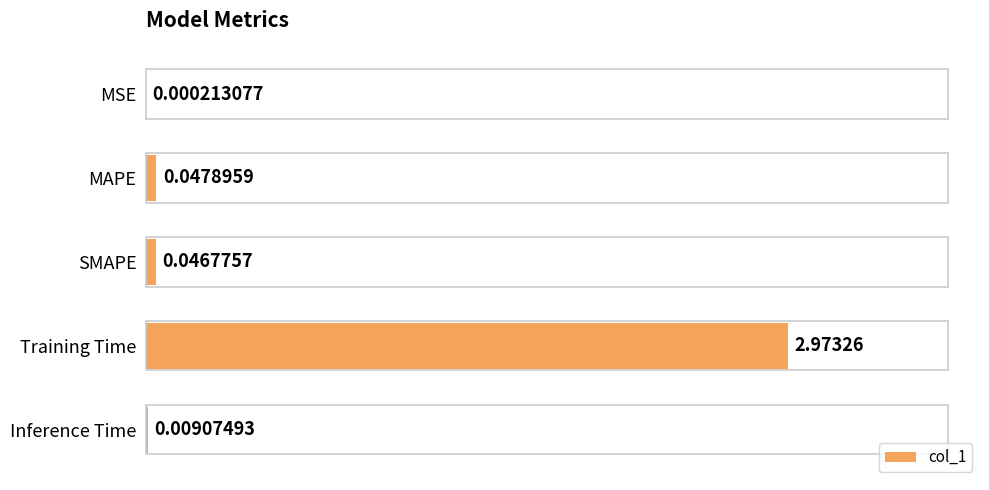

What is the sum of all values?

3.1